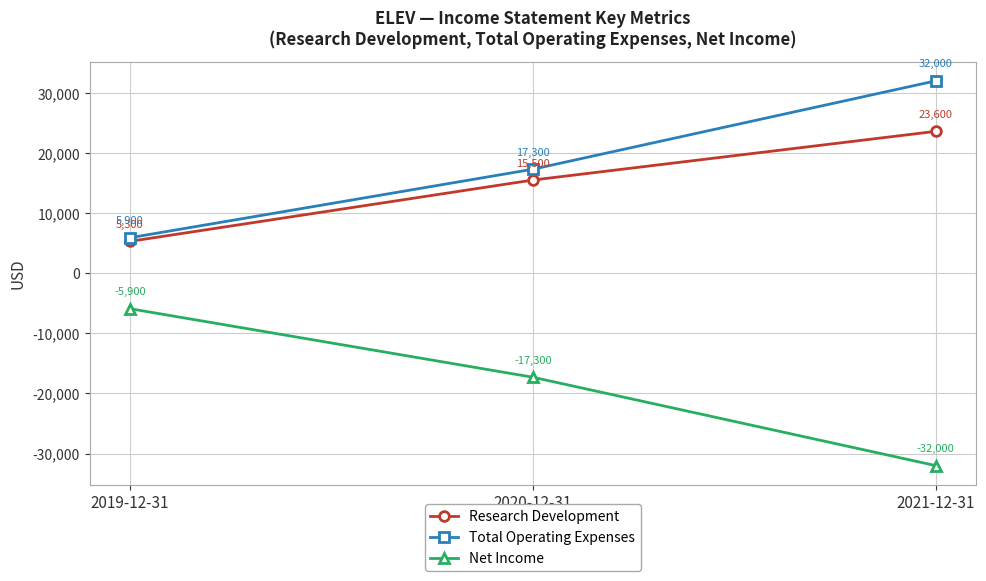

Does the chart display data point markers on the line(s)?

Yes